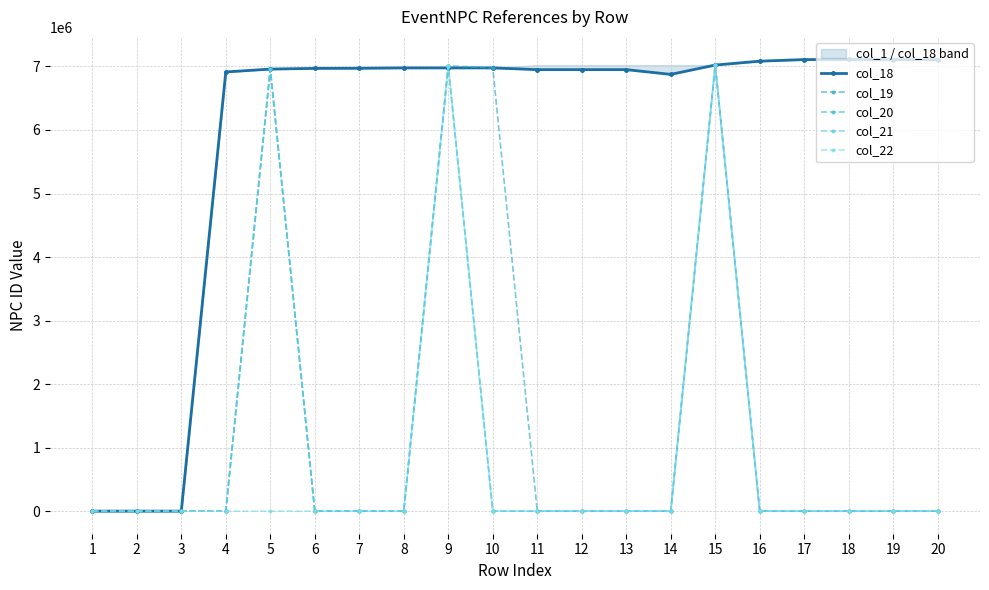

True or false: col_19 and col_20 intersect in this chart.

True